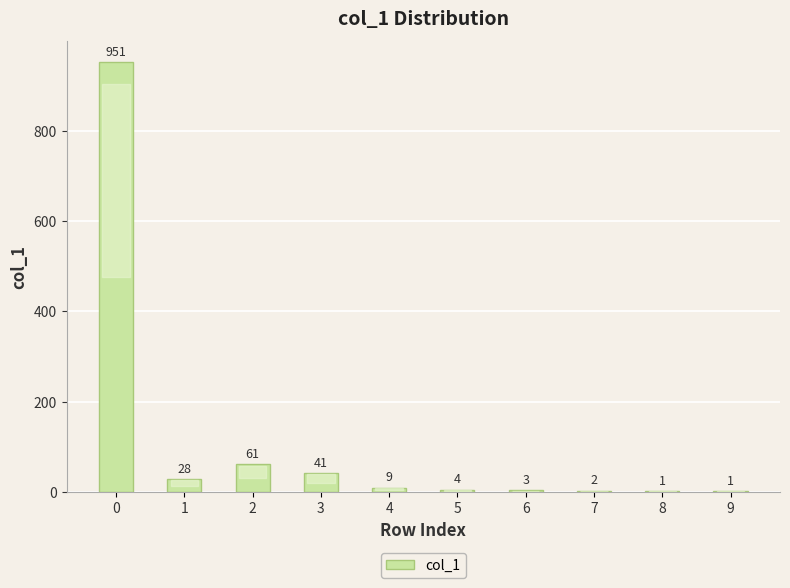

Reading left to right, extract all data points from this chart.

0=951	1=28	2=61	3=41	4=9	5=4	6=3	7=2	8=1	9=1